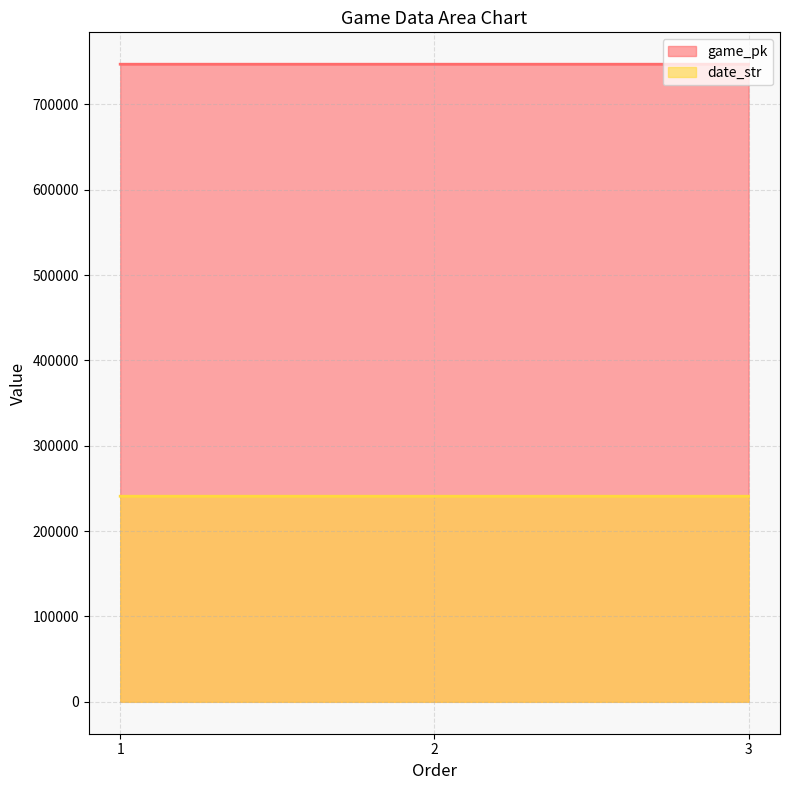

At which label does date_str reach its peak?

1